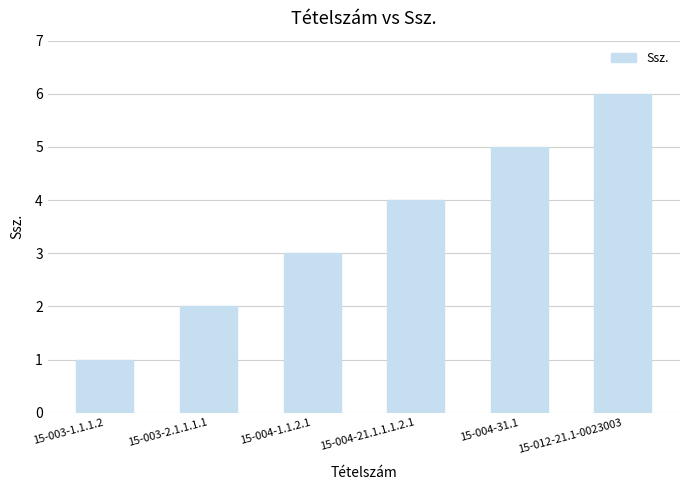

What is the greatest value displayed?

6